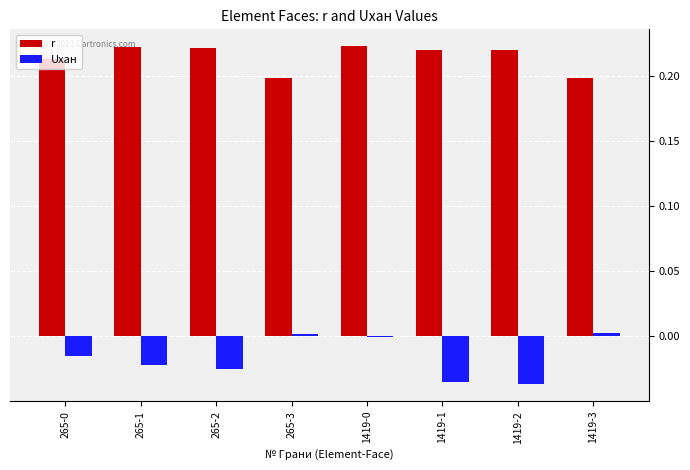

The r series shows 0.3 at 1419-2. True or false?

False